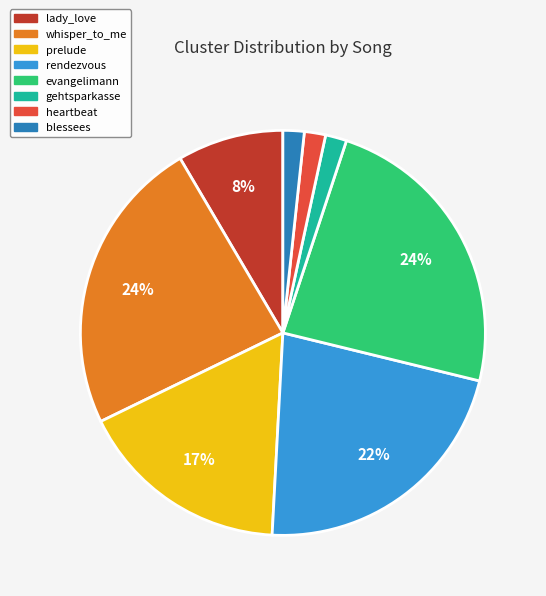

To the nearest percent, what is the difference between the largest and smallest slice percentages?

22%